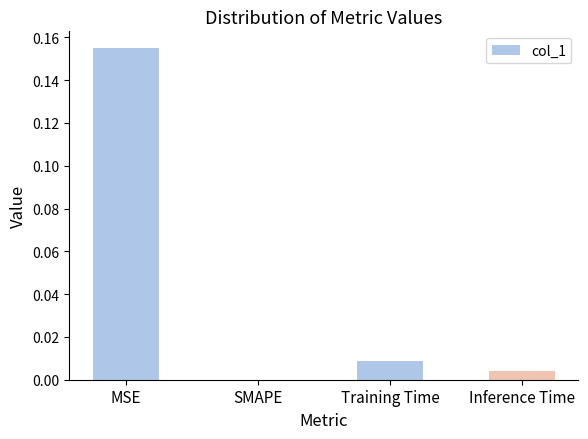

The chart shows a value of 0.0 at SMAPE. True or false?

True